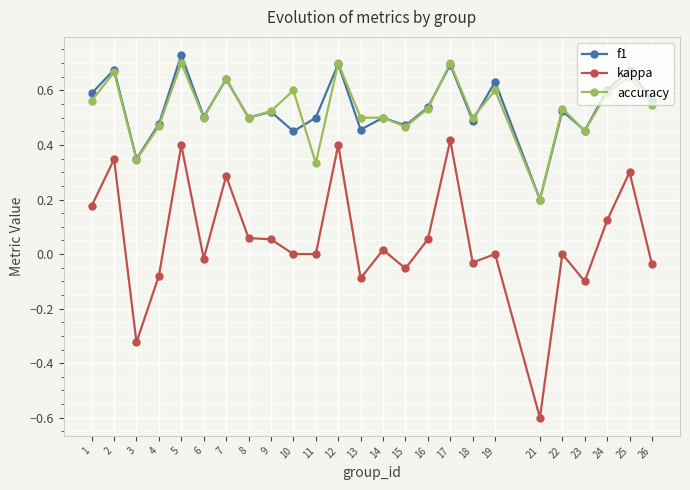

At which label does f1 reach its peak?

5